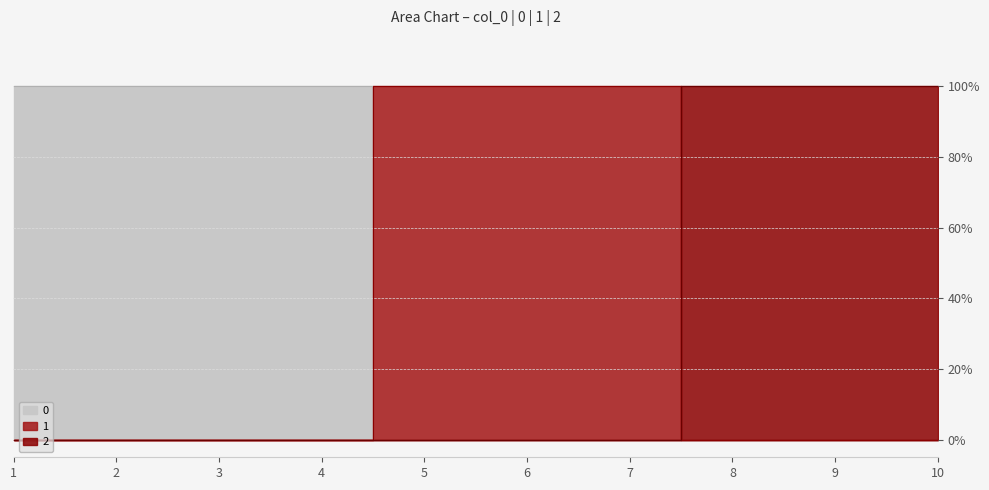

What are all the series names shown in the legend?

0, 1, 2